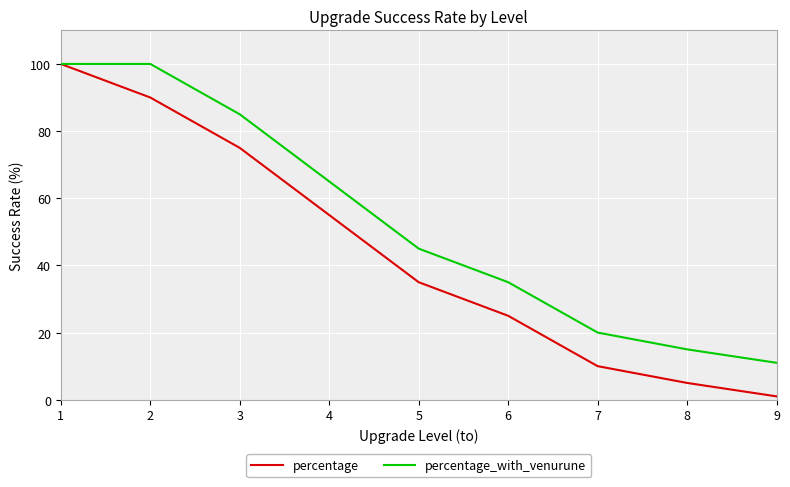

Reading left to right, transcribe all the data shown in this chart.

percentage: 100	90	75	55	35	25	10	5	1
percentage_with_venurune: 100	100	85	65	45	35	20	15	11